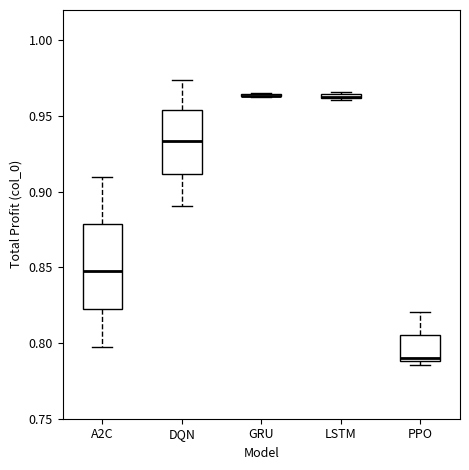

Which box is the tallest, from its lower edge to its upper edge?

A2C